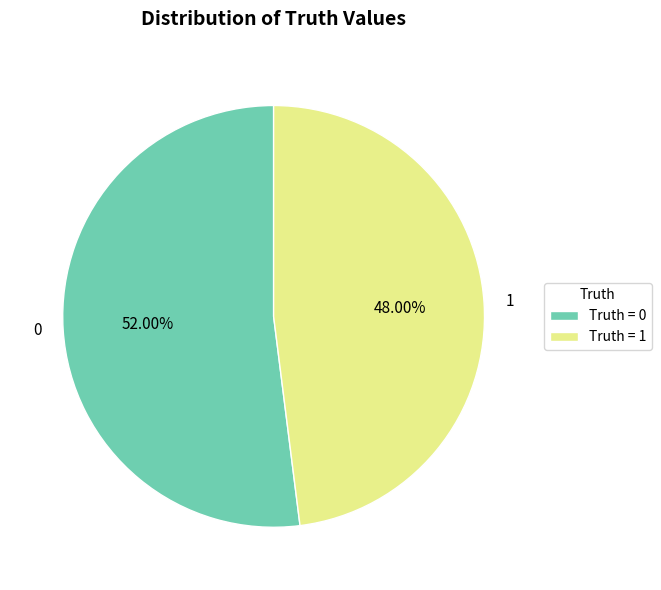

Rank the categories by value from lowest to highest.

1, 0